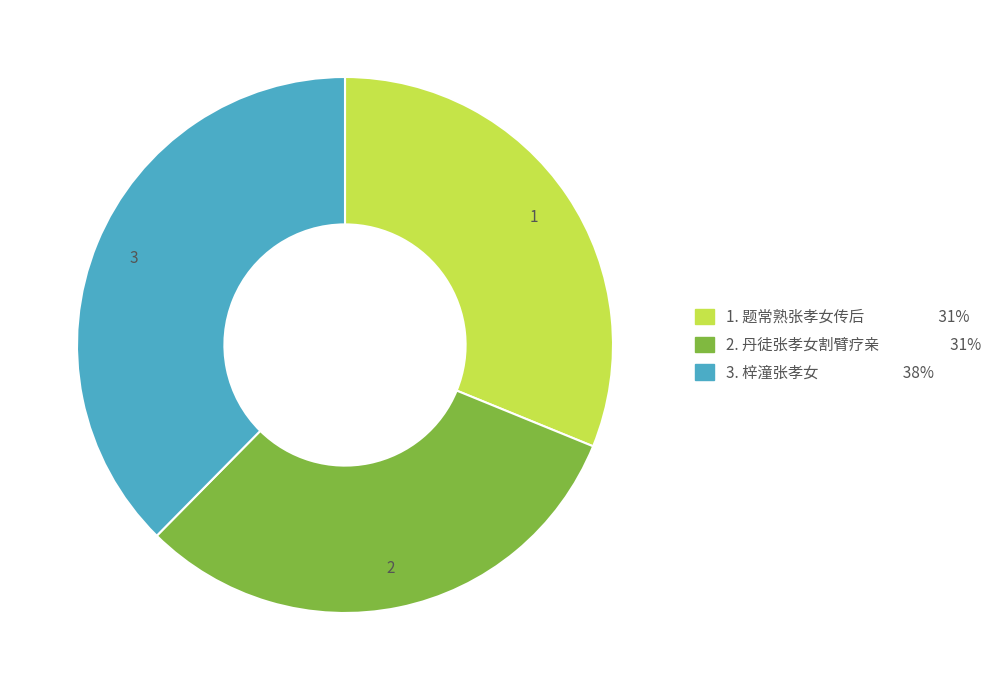

Is there a majority slice in this chart?

No